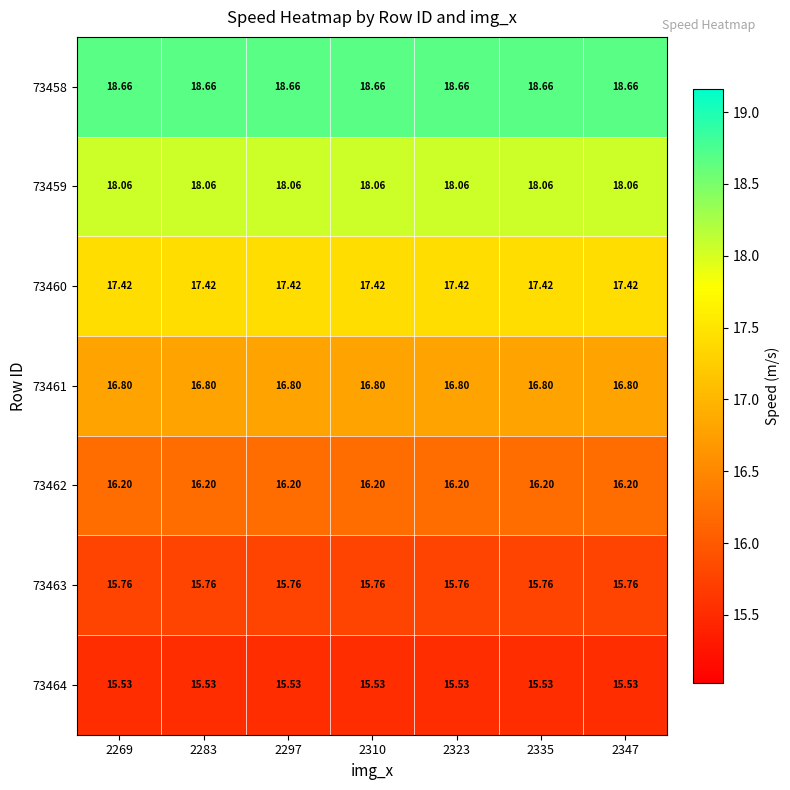

Reading left to right, what are all the values shown in this chart?

73458: 2269=18.7	2283=18.7	2297=18.7	2310=18.7	2323=18.7	2335=18.7	2347=18.7
73459: 2269=18.1	2283=18.1	2297=18.1	2310=18.1	2323=18.1	2335=18.1	2347=18.1
73460: 2269=17.4	2283=17.4	2297=17.4	2310=17.4	2323=17.4	2335=17.4	2347=17.4
73461: 2269=16.8	2283=16.8	2297=16.8	2310=16.8	2323=16.8	2335=16.8	2347=16.8
73462: 2269=16.2	2283=16.2	2297=16.2	2310=16.2	2323=16.2	2335=16.2	2347=16.2
73463: 2269=15.8	2283=15.8	2297=15.8	2310=15.8	2323=15.8	2335=15.8	2347=15.8
73464: 2269=15.5	2283=15.5	2297=15.5	2310=15.5	2323=15.5	2335=15.5	2347=15.5